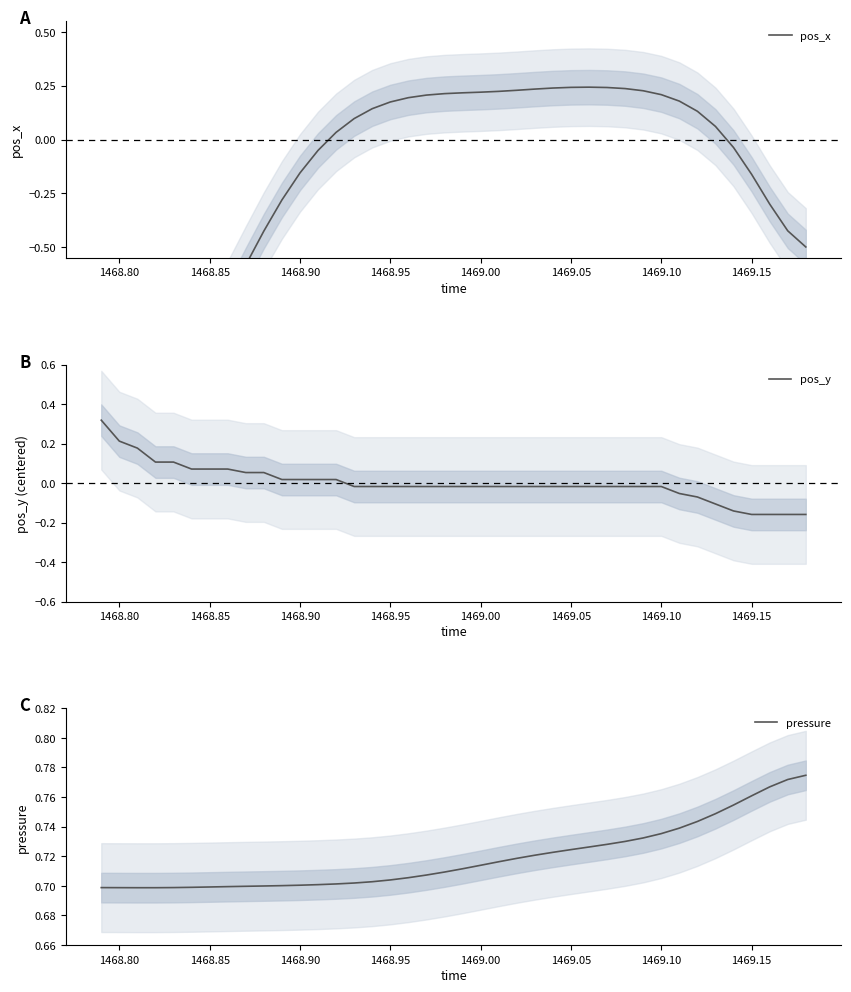

What is the sum of the pressure values at 1468.90 and 1468.85?

1.4